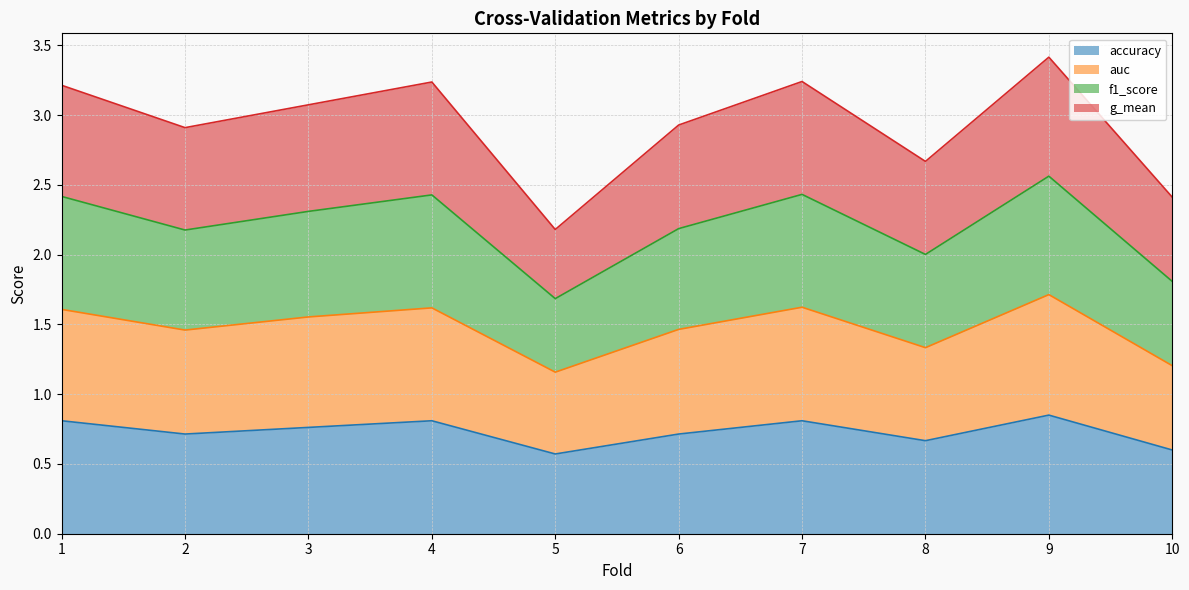

What is the total value across all series at 8?

2.7